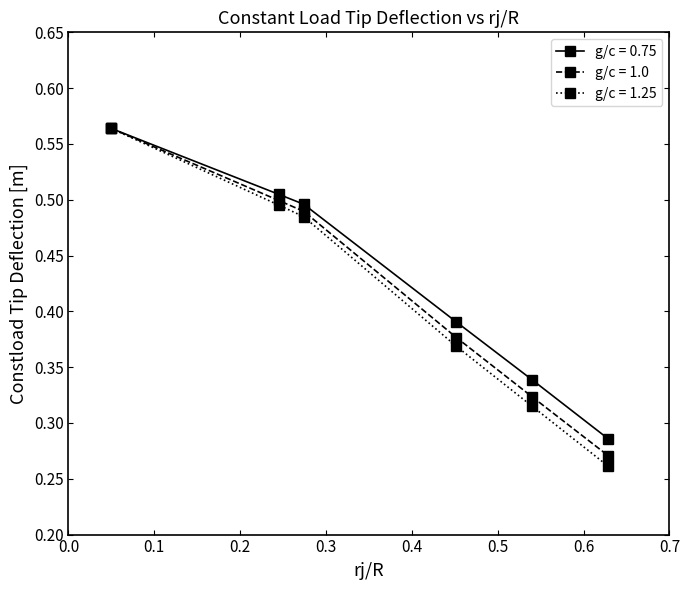

Which series has the widest spread of values?

g/c = 1.25